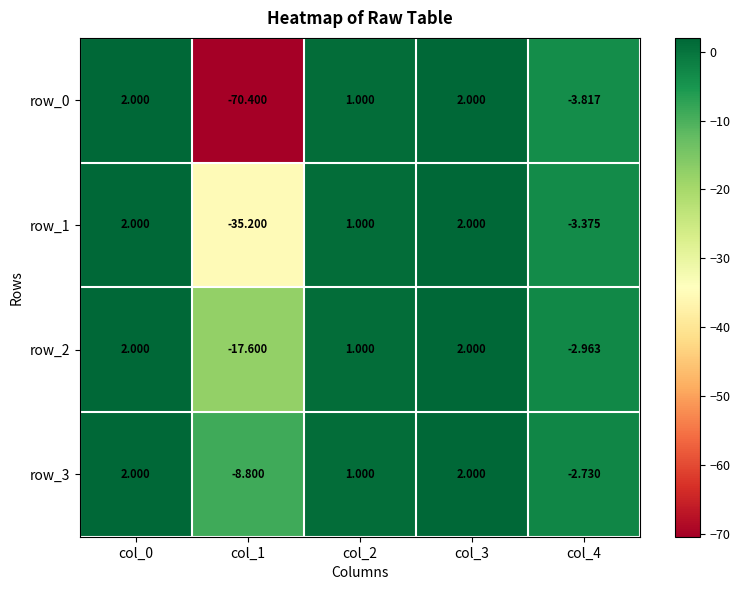

What is the minimum value shown in the chart?

-70.4